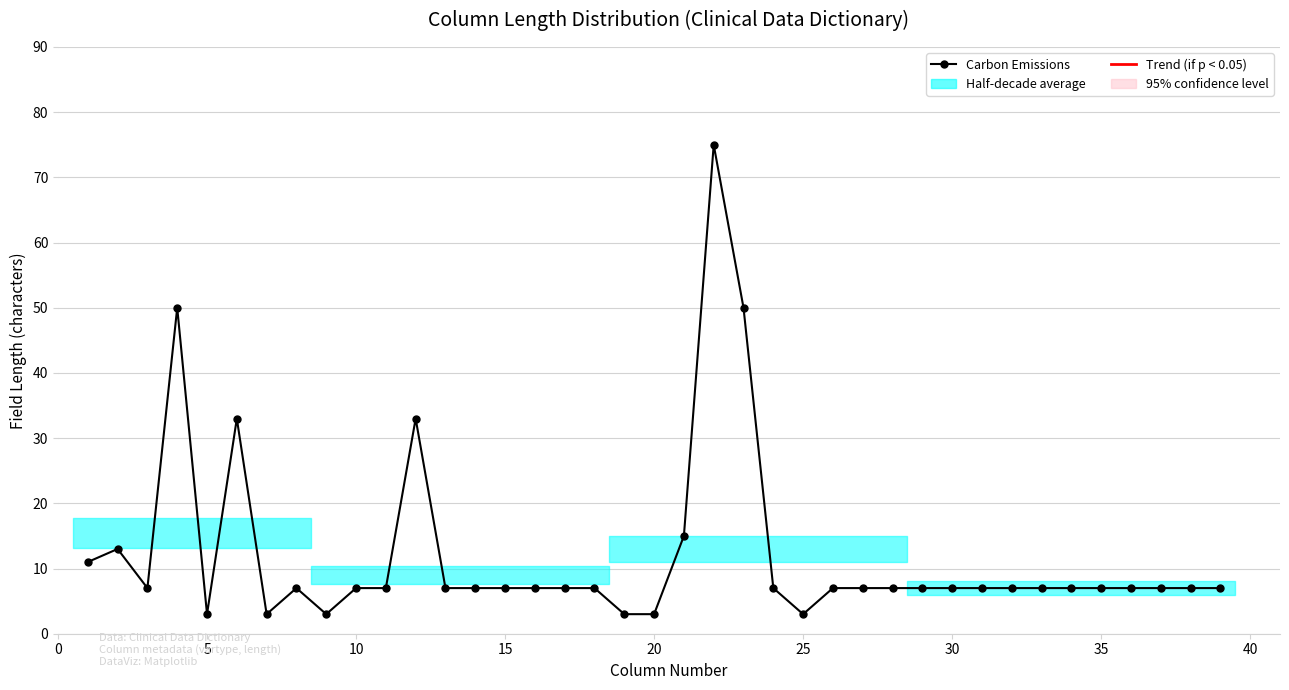

Does the chart display data point markers on the line(s)?

Yes